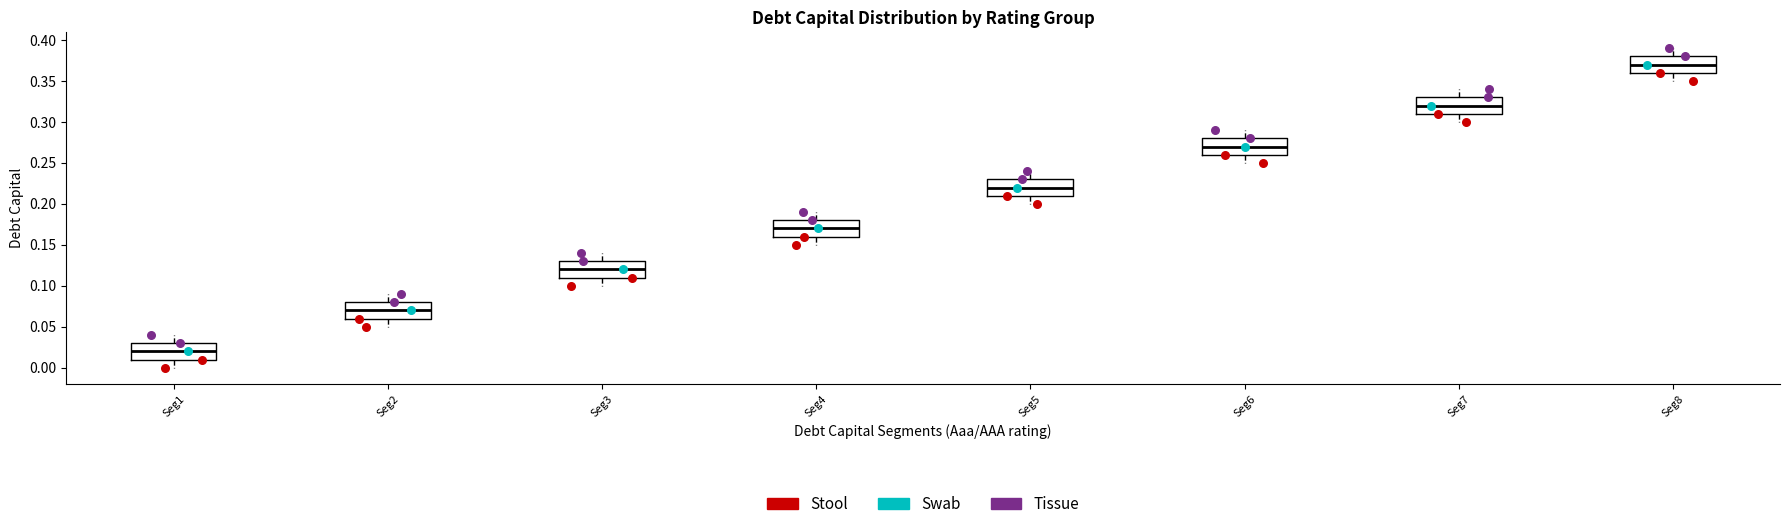

Reading left to right, read every box against the y-axis: the position of its median line, the range the box covers, and the ends of its whiskers. The values are not printed on the chart, so give them approximately, as read against the axis.

Seg1: median 0.02, box 0.01 to 0.03, whiskers 0.00 to 0.04
Seg2: median 0.07, box 0.06 to 0.08, whiskers 0.05 to 0.09
Seg3: median 0.12, box 0.11 to 0.13, whiskers 0.10 to 0.14
Seg4: median 0.17, box 0.16 to 0.18, whiskers 0.15 to 0.19
Seg5: median 0.22, box 0.21 to 0.23, whiskers 0.20 to 0.24
Seg6: median 0.27, box 0.26 to 0.28, whiskers 0.25 to 0.29
Seg7: median 0.32, box 0.31 to 0.33, whiskers 0.30 to 0.34
Seg8: median 0.37, box 0.36 to 0.38, whiskers 0.35 to 0.39